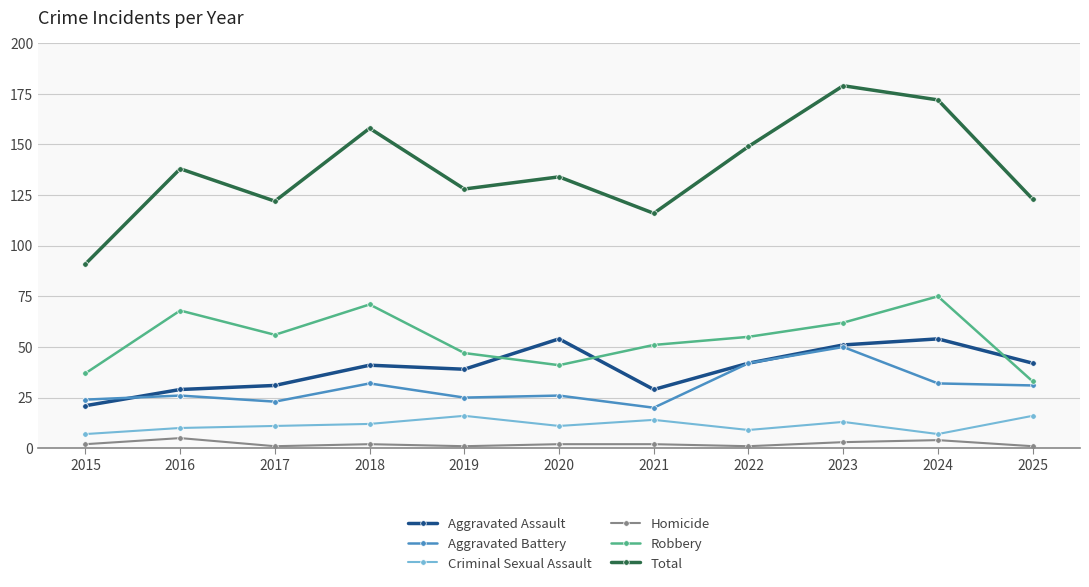

What are all the series names shown in the legend?

Aggravated Assault, Aggravated Battery, Criminal Sexual Assault, Homicide, Robbery, Total